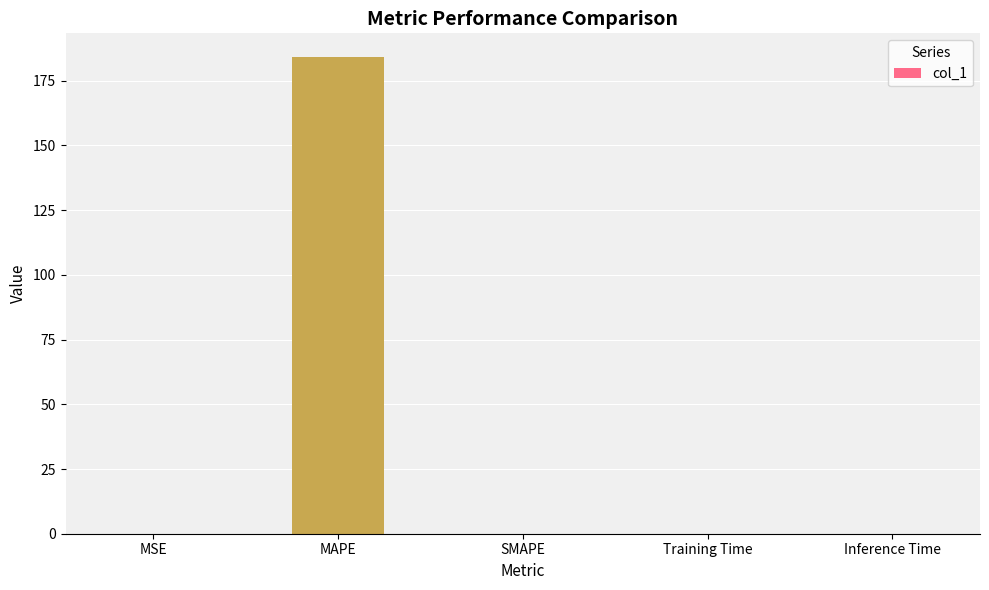

Are the bars horizontal?

No